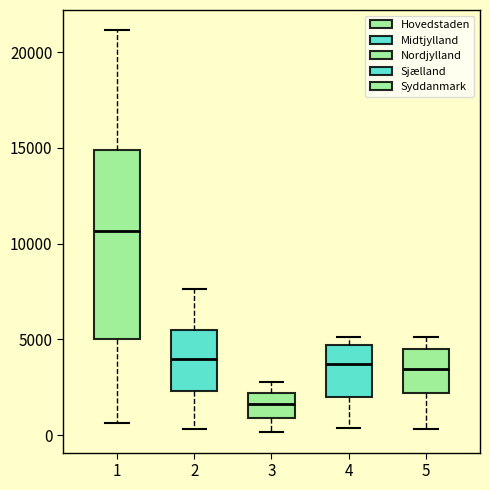

Reading left to right, transcribe this box plot: for each box, give where its median line is, the range the box spans, and where its two whiskers end, as read against the y-axis. The values are not printed on the chart, so give them approximately, as read against the axis.

1: median 10500, box 5000 to 15000, whiskers 500 to 21000
2: median 4000, box 2500 to 5500, whiskers 500 to 7500
3: median 1500, box 1000 to 2000, whiskers 0 to 3000
4: median 3500, box 2000 to 4500, whiskers 500 to 5000
5: median 3500, box 2000 to 4500, whiskers 500 to 5000